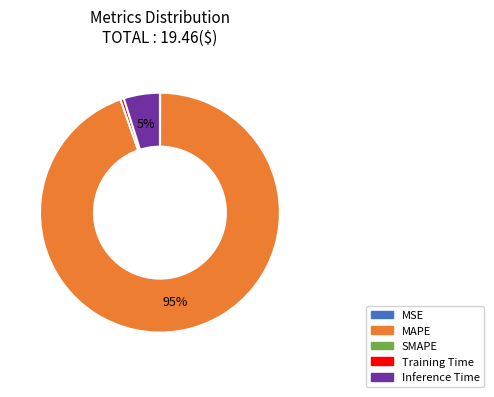

To the nearest percent, what is the average slice percentage?

25%